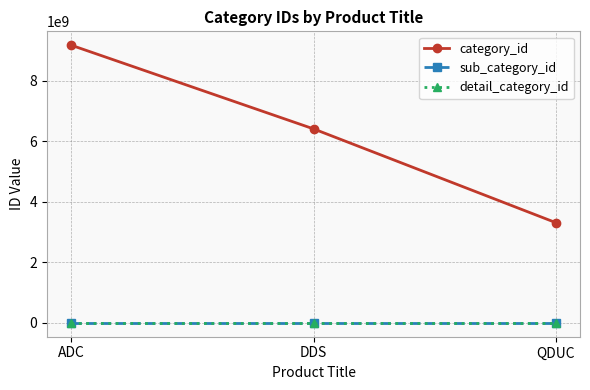

Reading left to right, what are all the values shown in this chart?

category_id: 9181996177	6415439836	3314342781
sub_category_id: 0	0	0
detail_category_id: 0	0	0